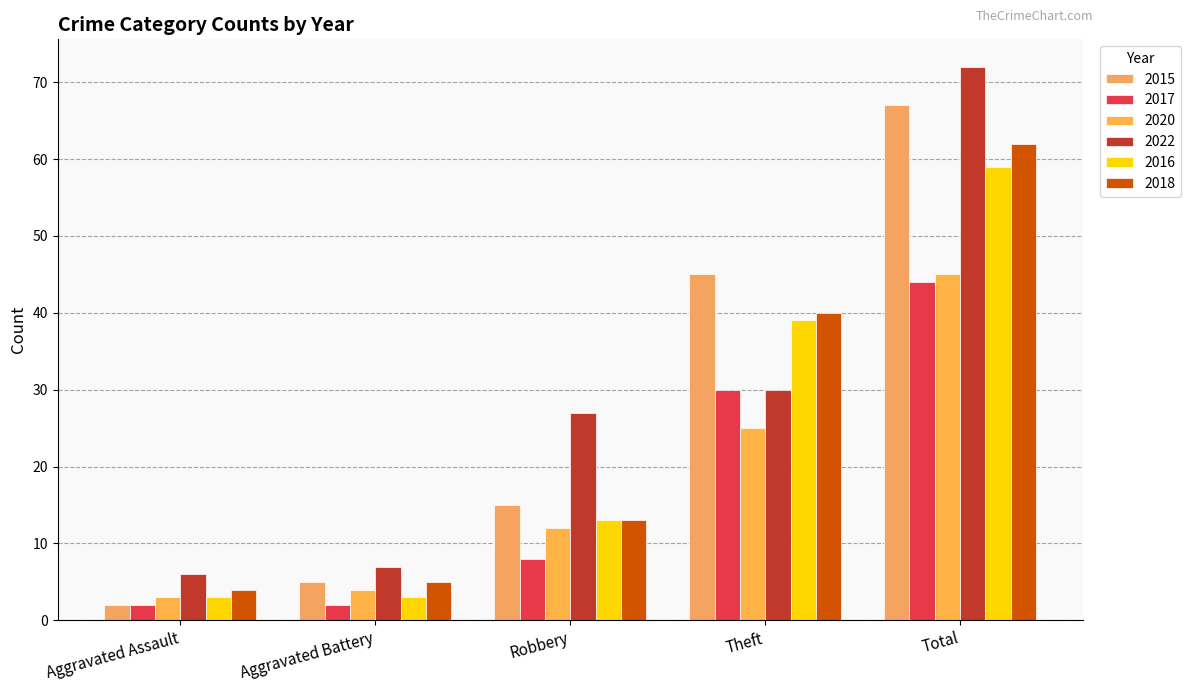

Rank the series by their maximum value, from highest to lowest.

2022, 2015, 2018, 2016, 2020, 2017